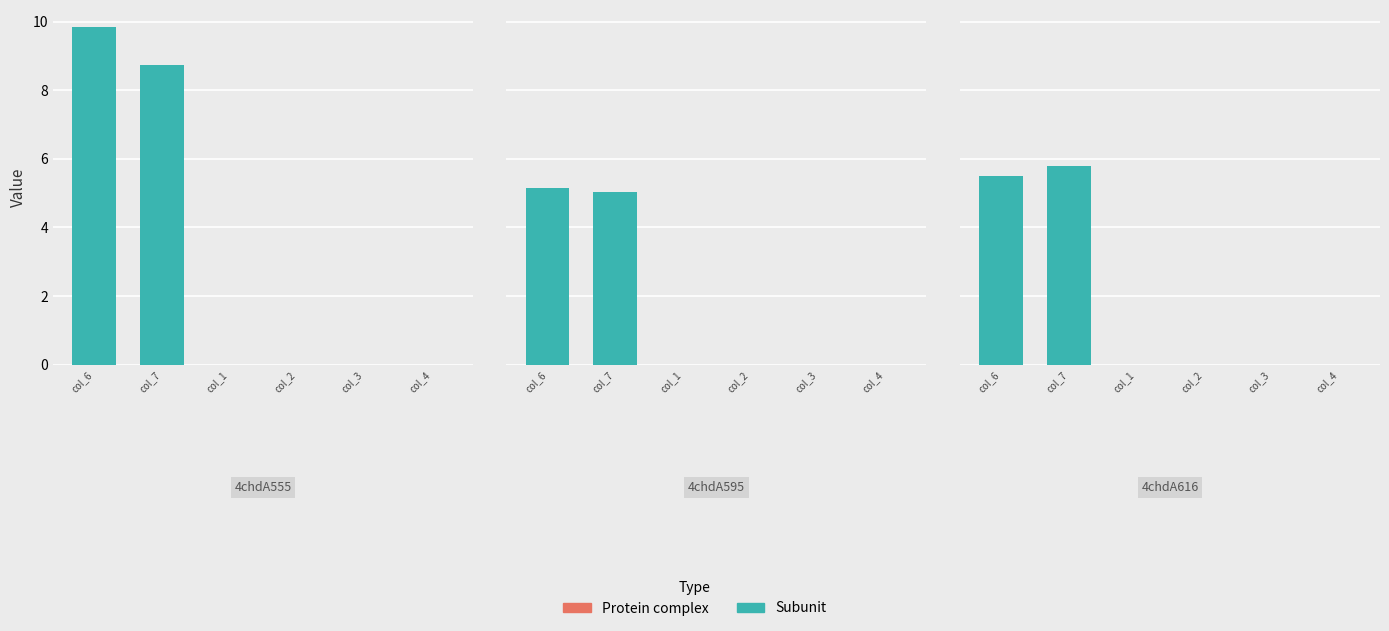

Rank the series by their maximum value, from lowest to highest.

col_1, col_2, col_3, col_4, col_7, col_6